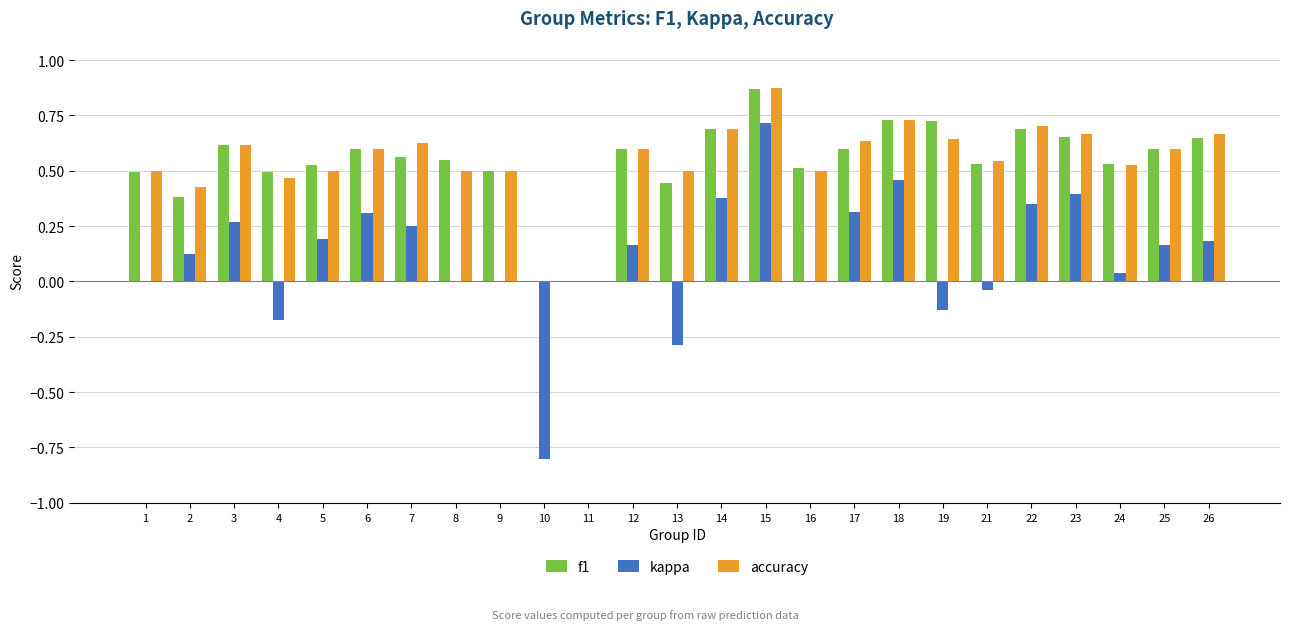

The f1 series shows 0.3 at 24. True or false?

False